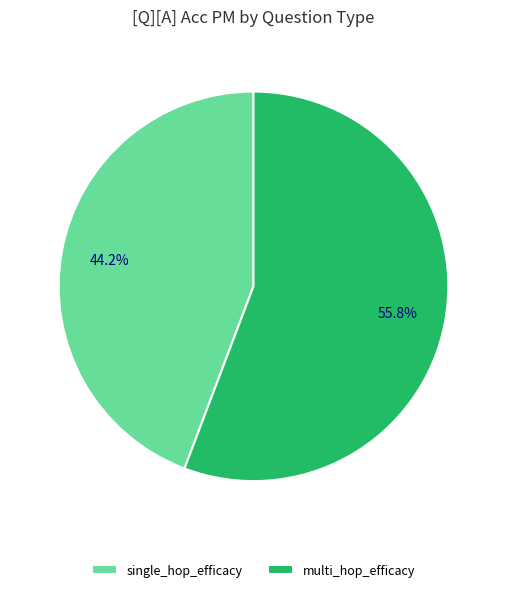

How many slices are in this pie chart?

2